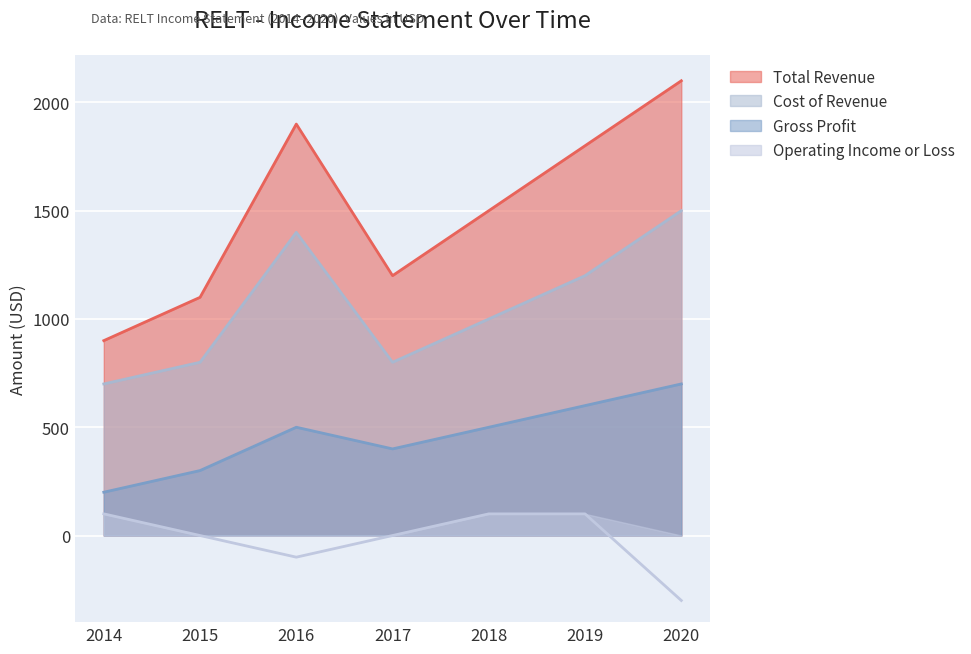

Where is the first local maximum for Total Revenue?

2016